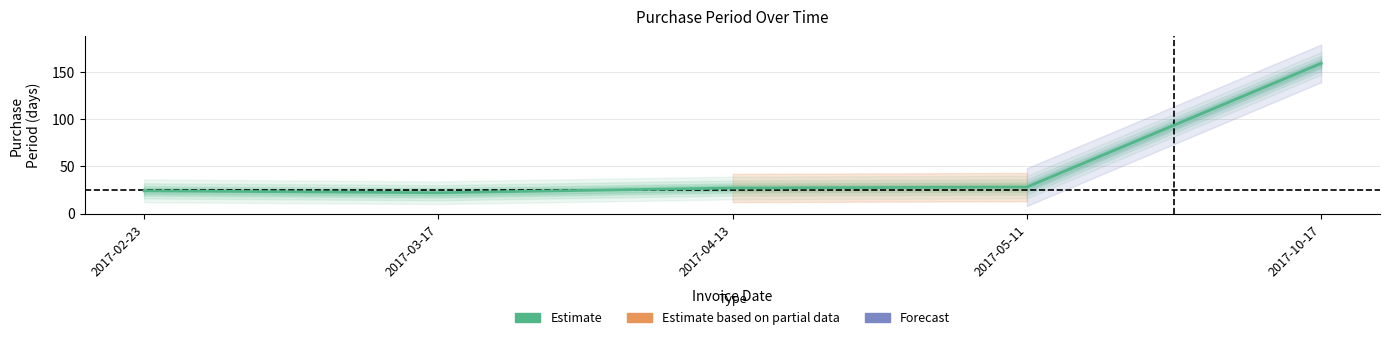

Reading left to right, list all the values displayed in this chart.

24	22	27	28	159